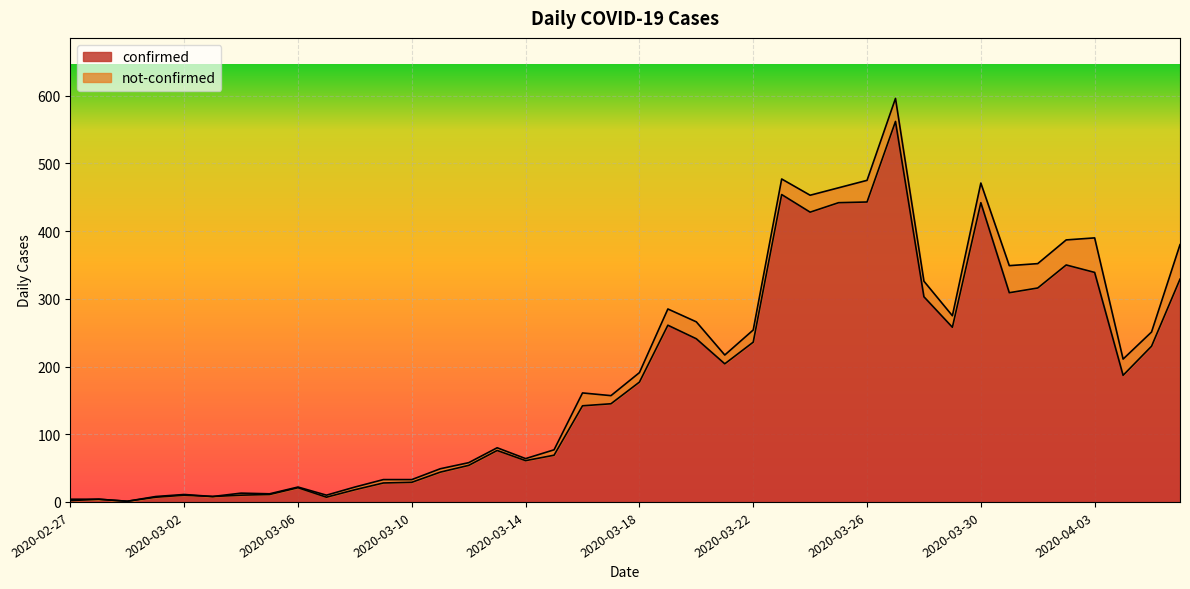

List the labels in order of value, largest first.

2020-03-27, 2020-03-23, 2020-03-26, 2020-03-25, 2020-03-30, 2020-03-24, 2020-04-02, 2020-04-03, 2020-04-06, 2020-04-01, 2020-03-31, 2020-03-28, 2020-03-19, 2020-03-29, 2020-03-20, 2020-03-22, 2020-04-05, 2020-03-21, 2020-04-04, 2020-03-18, 2020-03-17, 2020-03-16, 2020-03-13, 2020-03-15, 2020-03-14, 2020-03-12, 2020-03-11, 2020-03-10, 2020-03-09, 2020-03-06, 2020-03-08, 2020-03-05, 2020-03-02, 2020-03-04, 2020-03-03, 2020-03-01, 2020-03-07, 2020-02-28, 2020-02-27, 2020-02-29